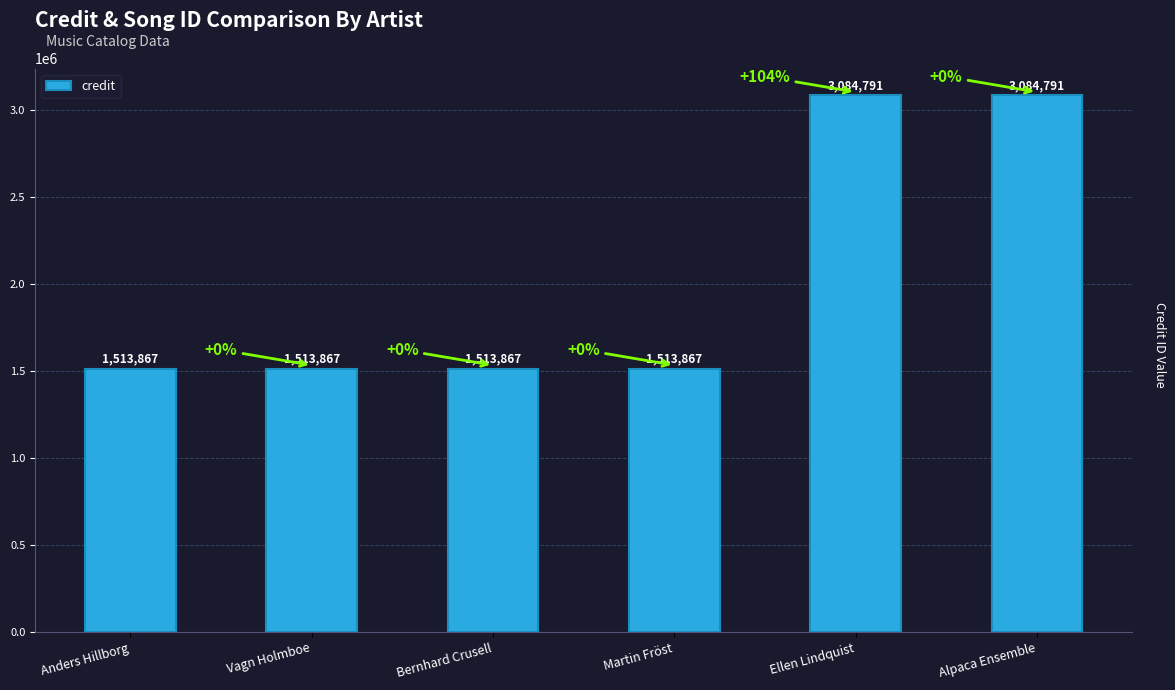

What is the approximate value at Martin Fröst, to the nearest 10?

1513870